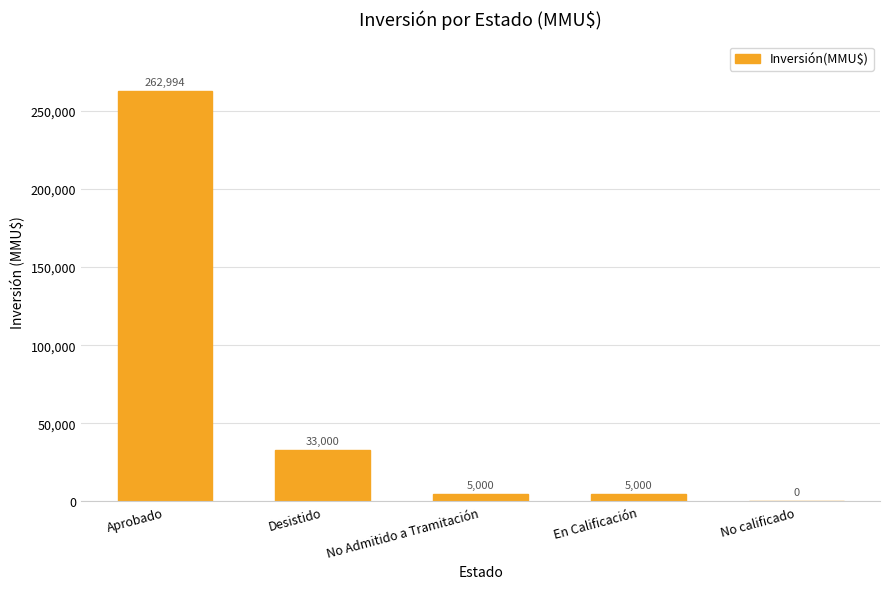

What is the greatest value displayed?

262994